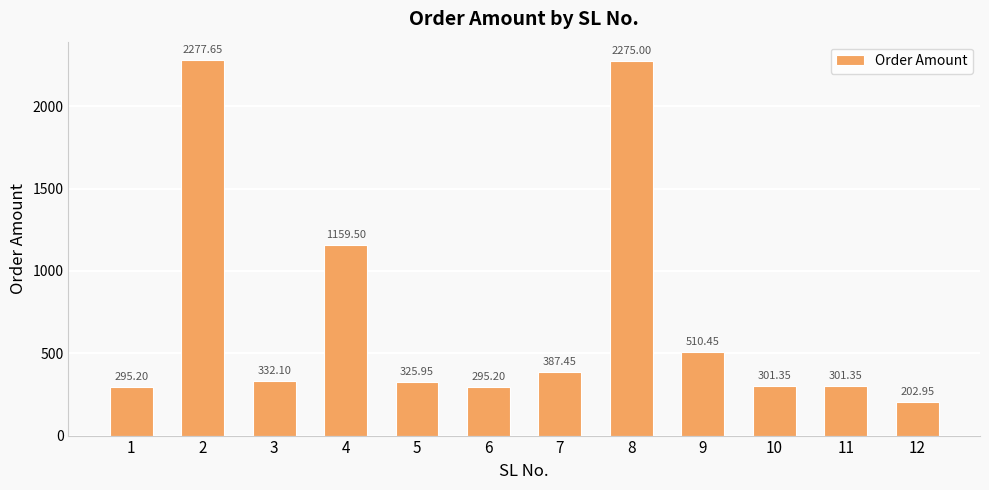

Approximately how many times larger is the value at 11 compared to 3?

0.9